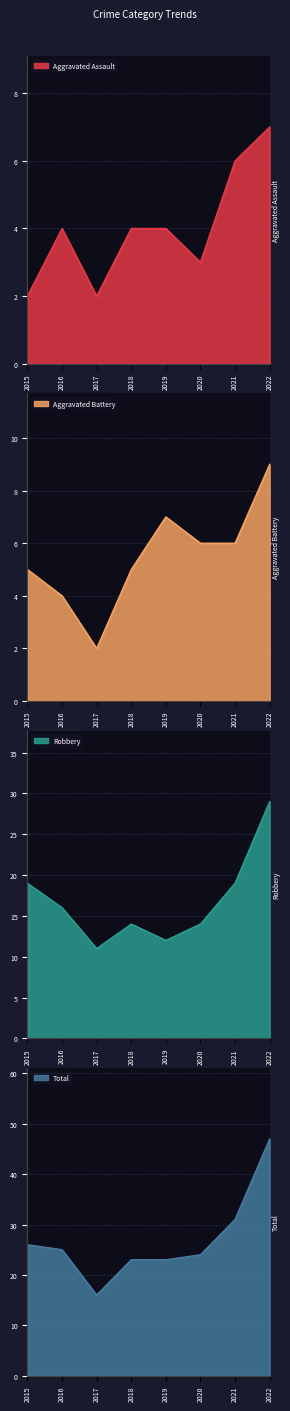

In Total, how many points are lower than both neighbors (excluding endpoints)?

1